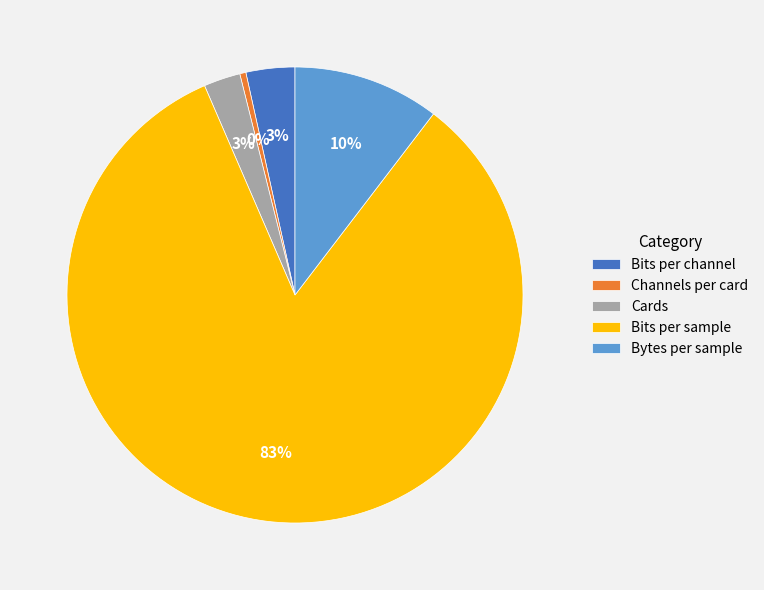

To the nearest percent, what is the combined percentage of Bytes per sample and Cards?

13%